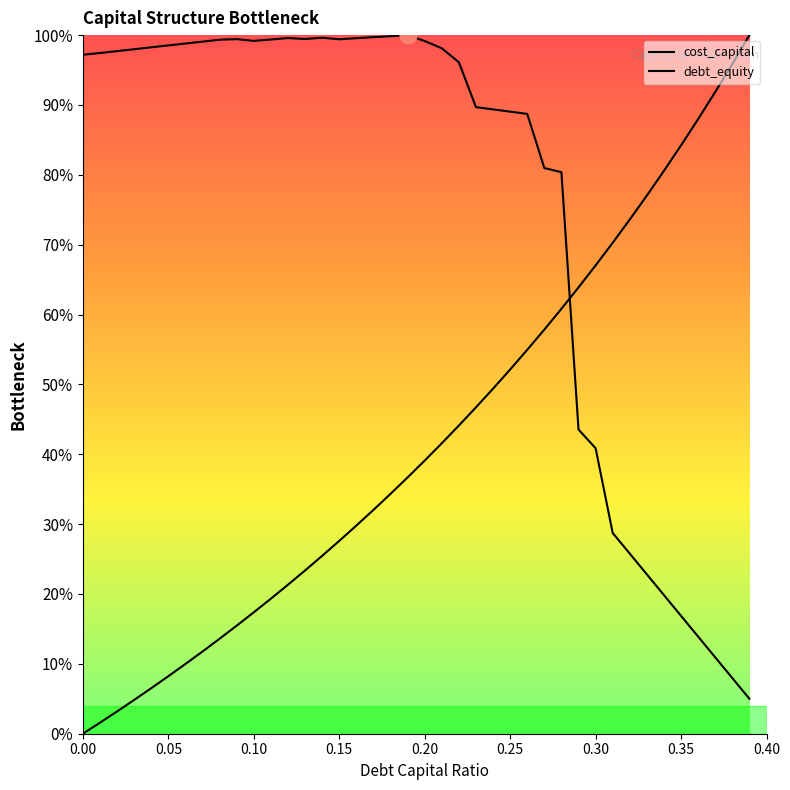

Reading left to right, transcribe all the data shown in this chart.

debt_capital: 0.0	0.0	0.0	0.0	0.1	0.1	0.1	0.1	0.1	0.2	0.2	0.2	0.2	0.2	0.3	0.3	0.3	0.3	0.3	0.4	0.4	0.4	0.4	0.5	0.5	0.5	0.5	0.6	0.6	0.6	0.7	0.7	0.7	0.8	0.8	0.8	0.9	0.9	1.0	1.0
cost_capital: 1.0	1.0	1.0	1.0	1.0	1.0	1.0	1.0	1.0	1.0	1.0	1.0	1.0	1.0	1.0	1.0	1.0	1.0	1.0	1.0	1.0	1.0	1.0	0.9	0.9	0.9	0.9	0.8	0.8	0.4	0.4	0.3	0.3	0.2	0.2	0.2	0.1	0.1	0.1	0.1